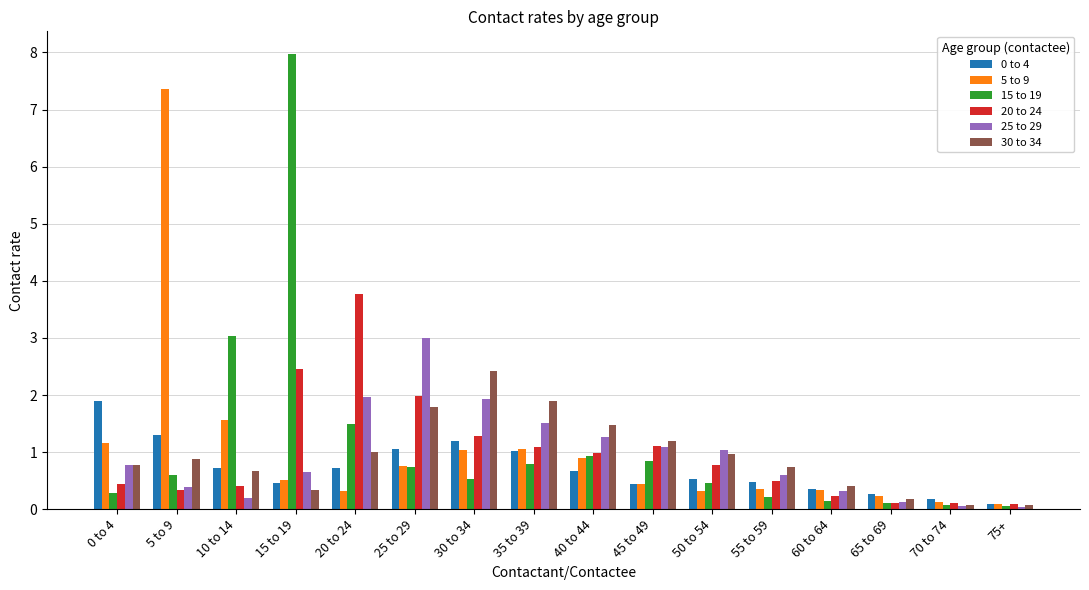

How many groups of bars are there?

16